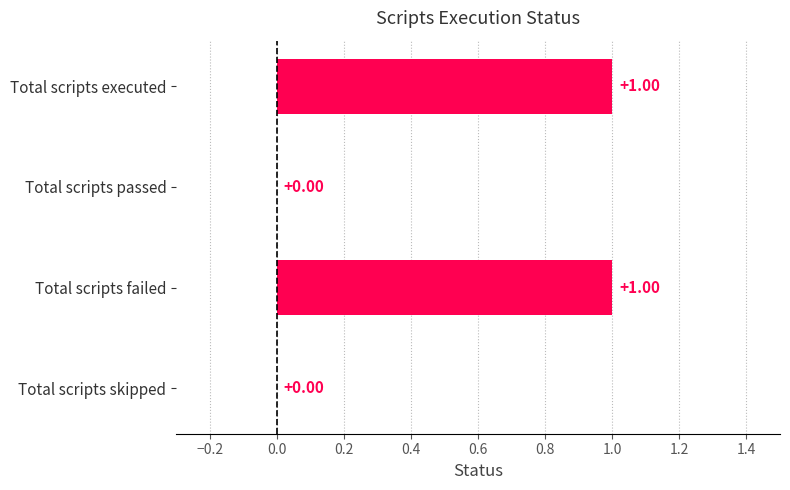

Which has a higher value, Total scripts failed or Total scripts skipped?

Total scripts failed